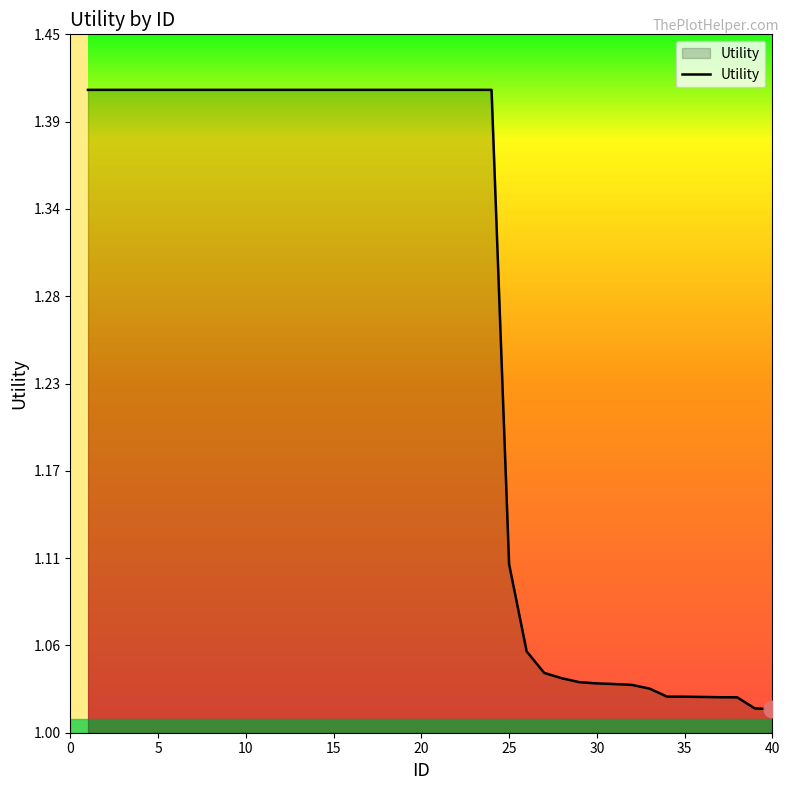

What is the difference between the maximum and minimum values?

0.4